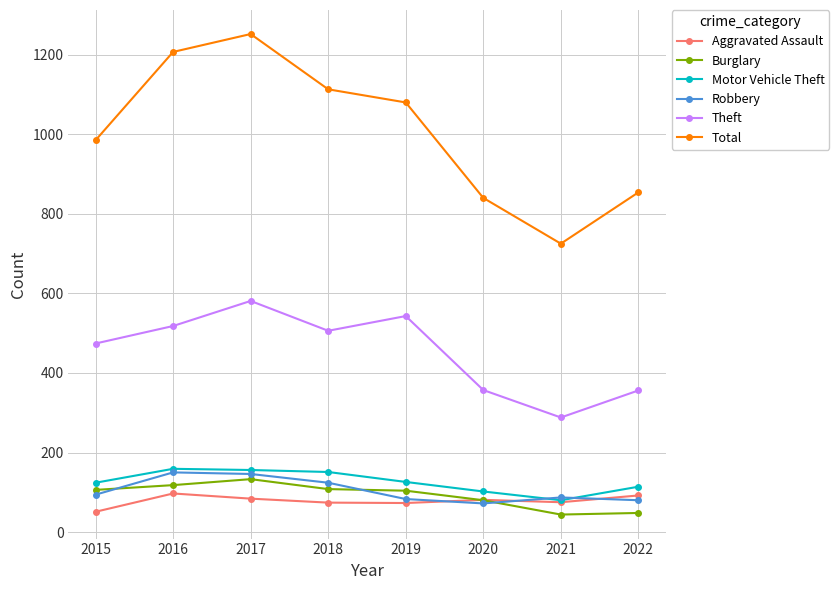

Which series has the widest spread of values?

Total